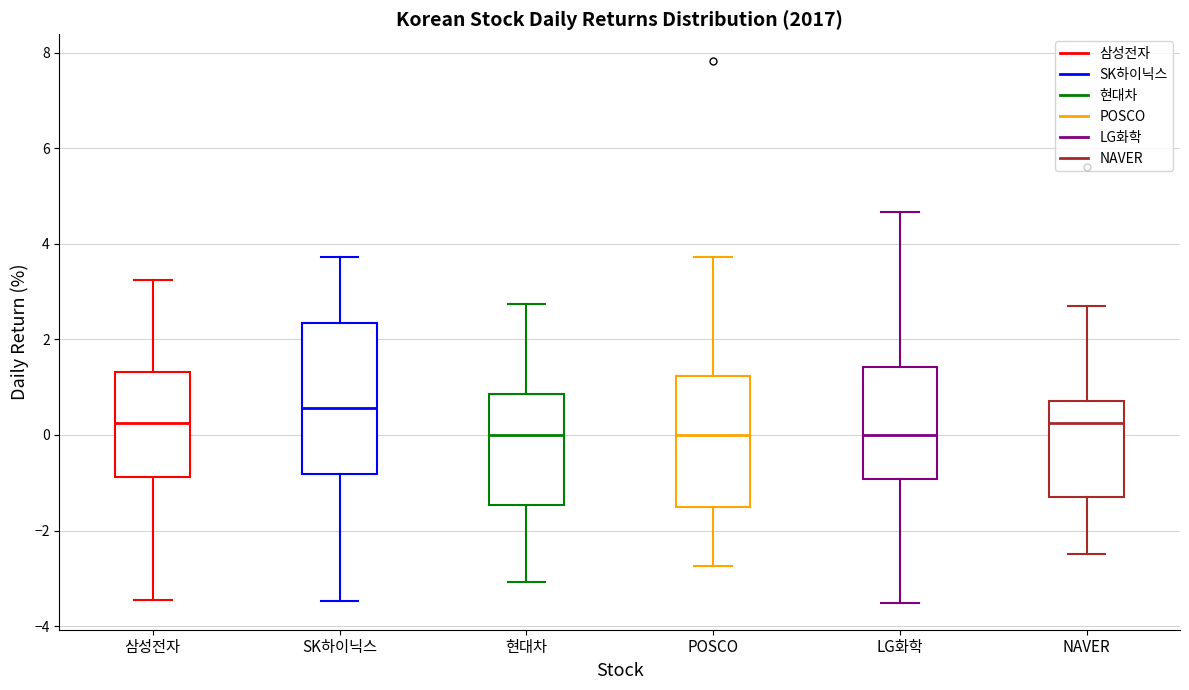

Which box is the tallest, from its lower edge to its upper edge?

SK하이닉스